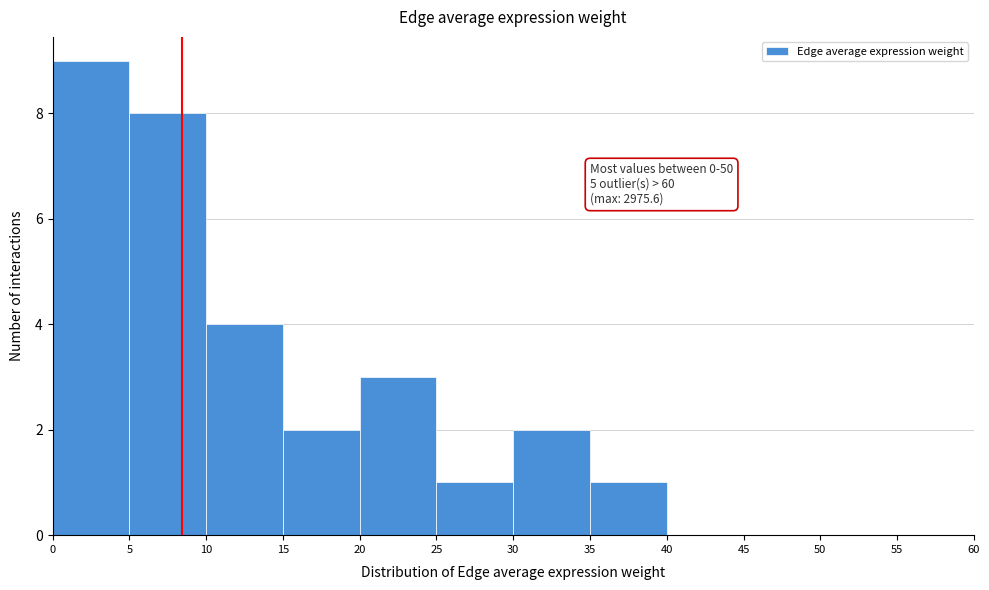

Which range on the x-axis has the tallest bar?

0 to 5